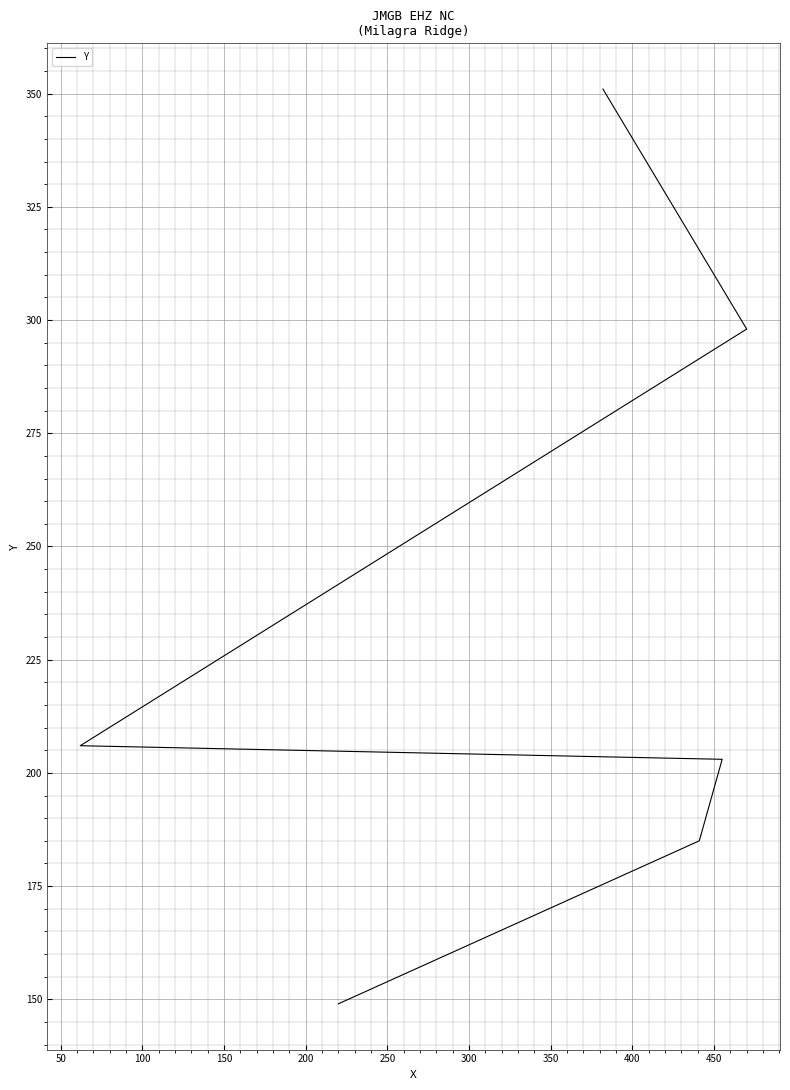

What is the greatest value displayed?

351